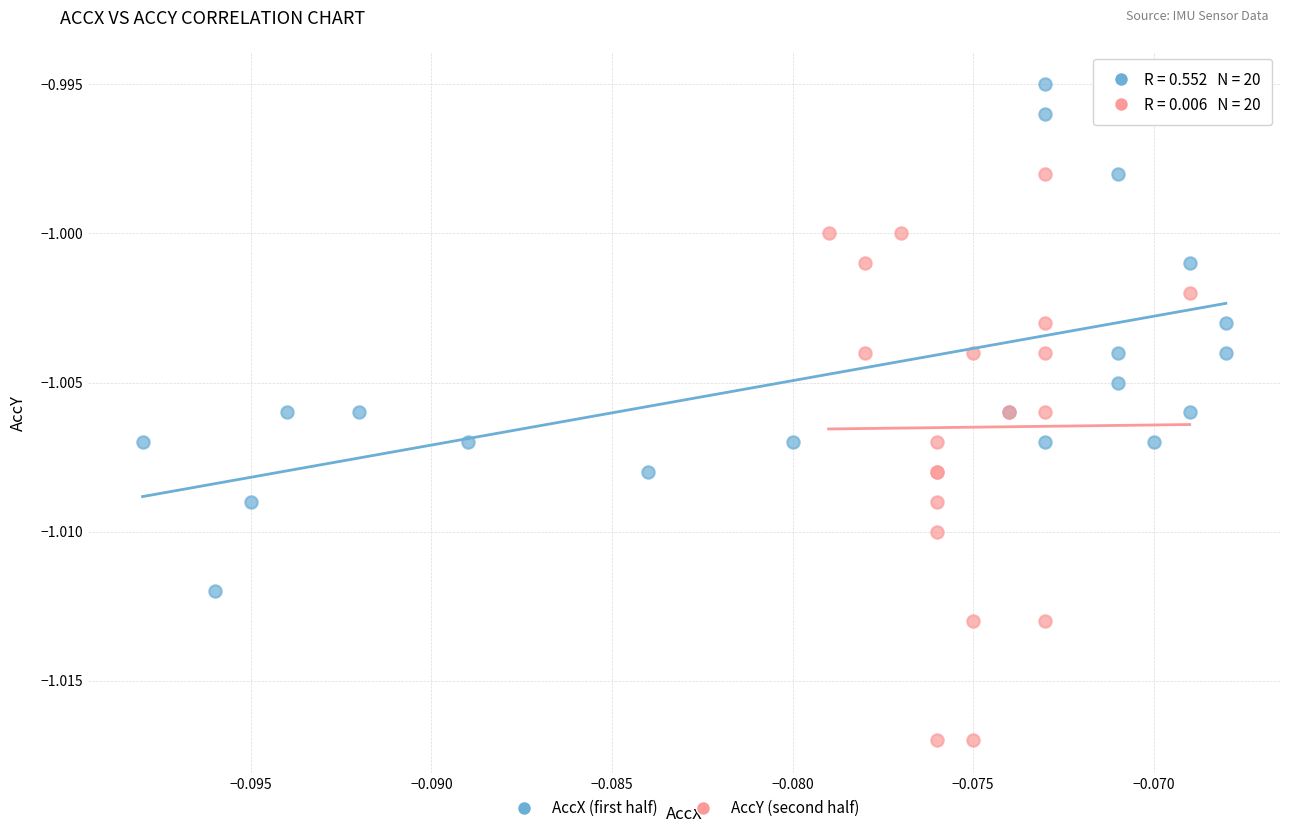

What are all the series names shown in the legend?

AccX (first half), AccY (second half)